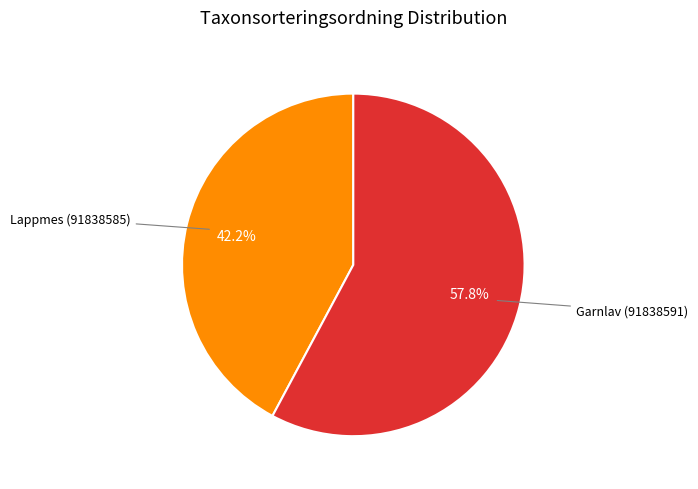

Count the number of slices in the pie.

2